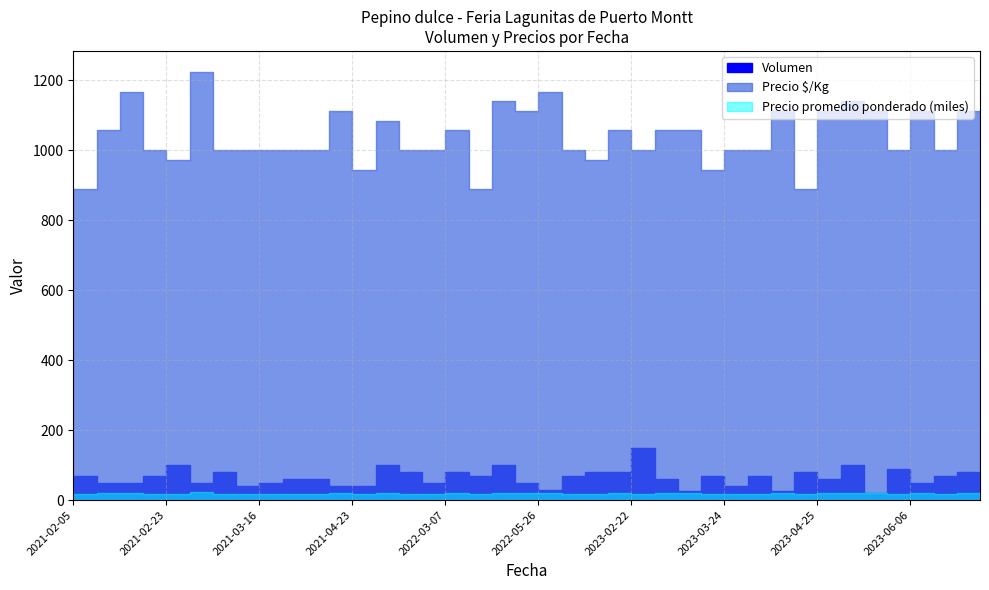

The Precio promedio ponderado series shows 20000 at 2023-07-07. True or false?

True